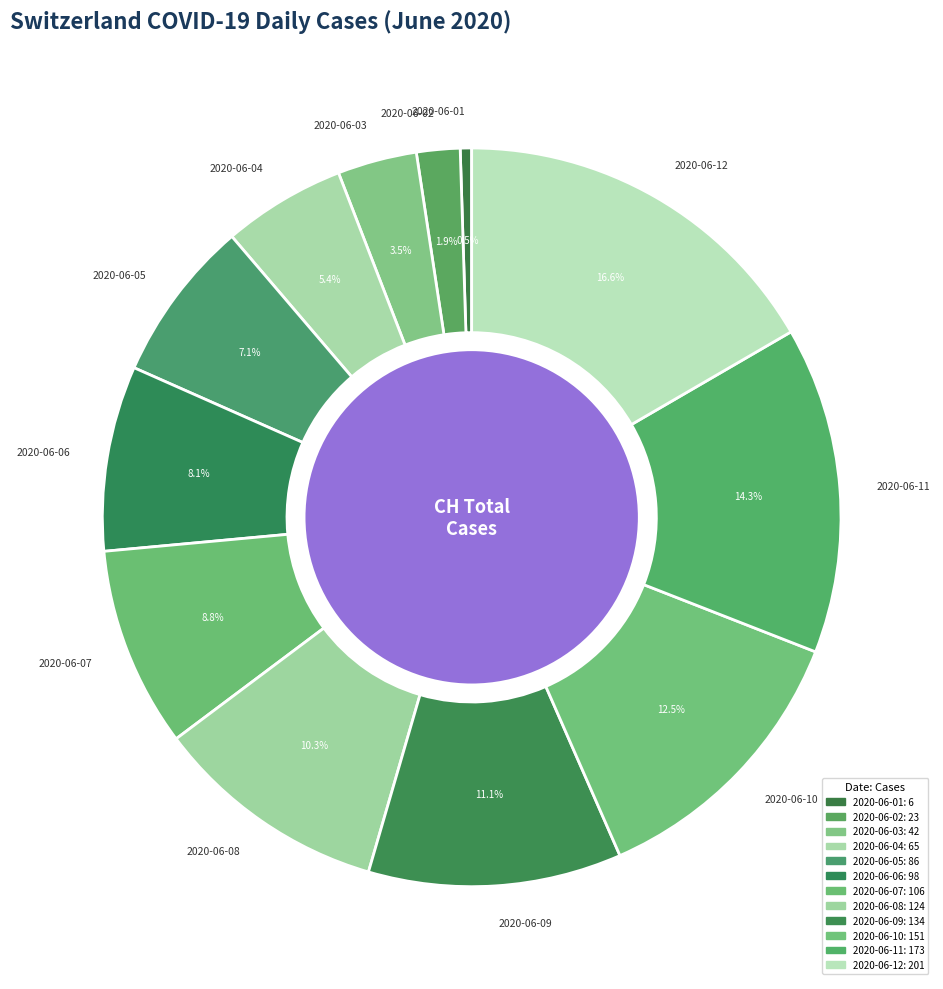

Combined, what portion of the pie is 2020-06-06 and 2020-06-01?

8.6%